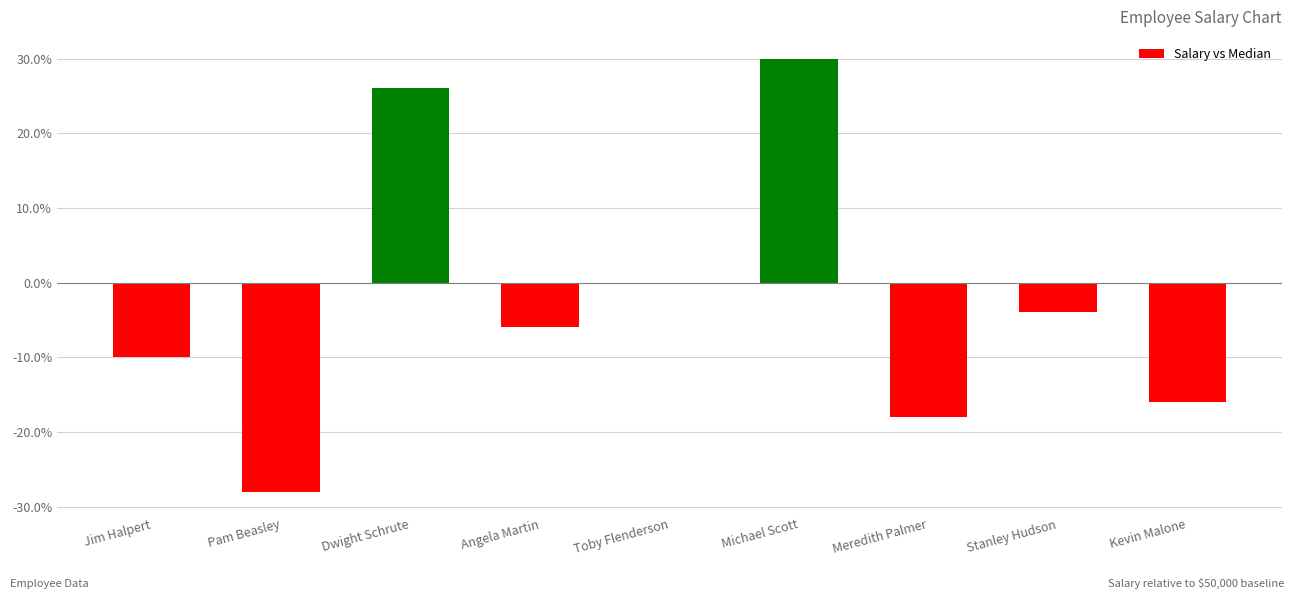

What is the approximate value at Angela Martin?

-6.0